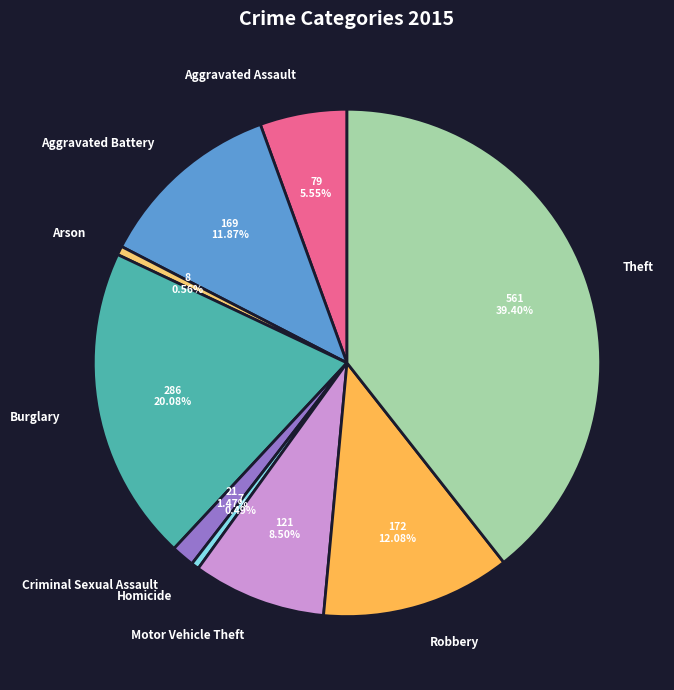

Does any single category account for the majority?

No